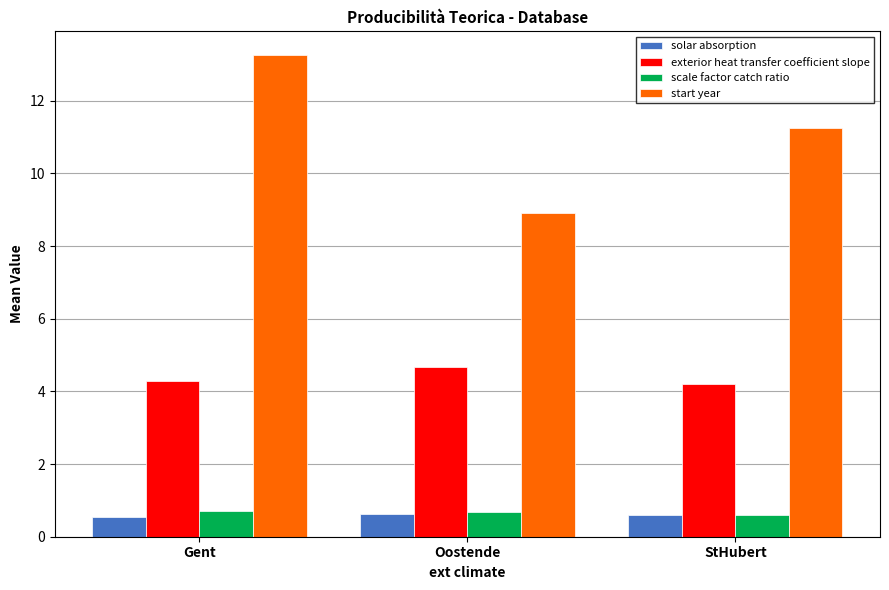

Count the number of categories in the chart.

3